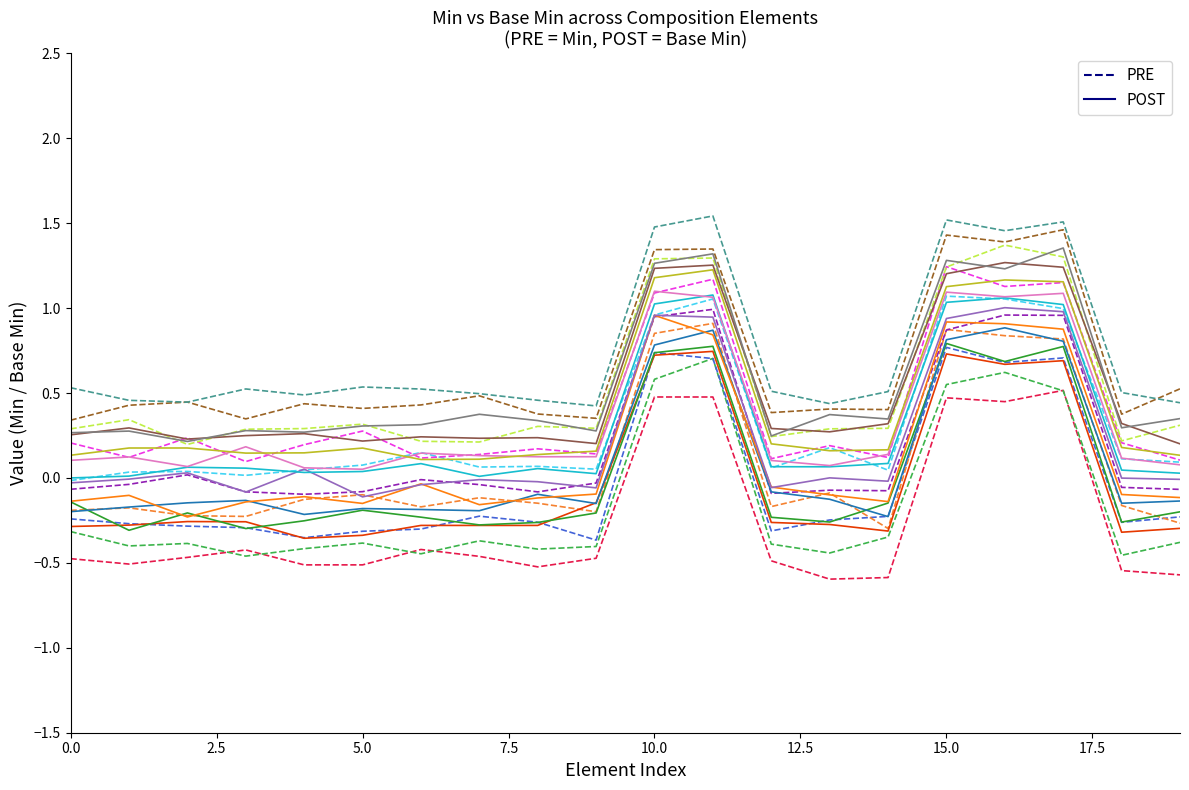

What is the minimum value shown in the chart?

-0.6